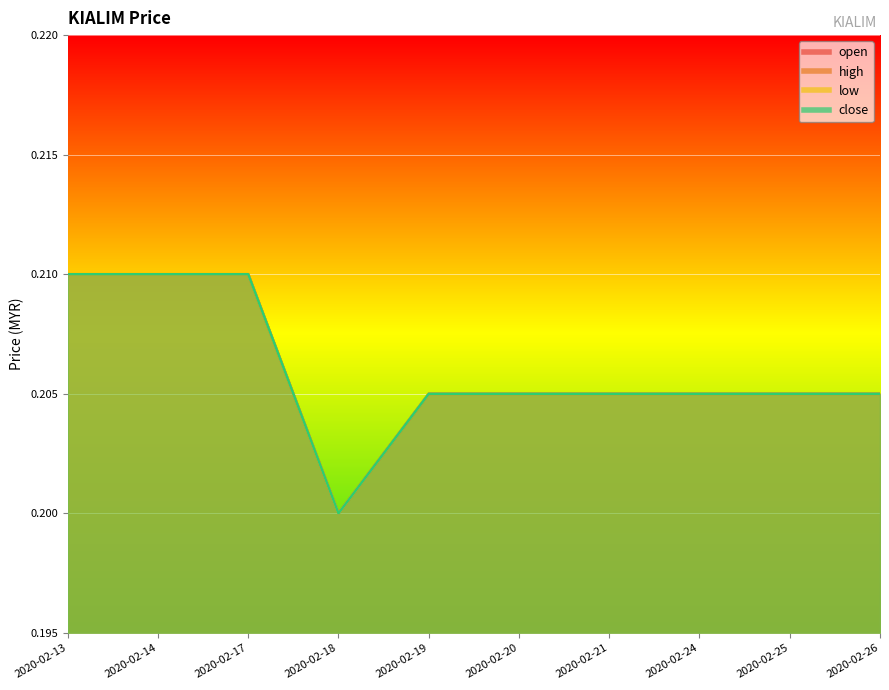

Count the number of data series in this chart.

4